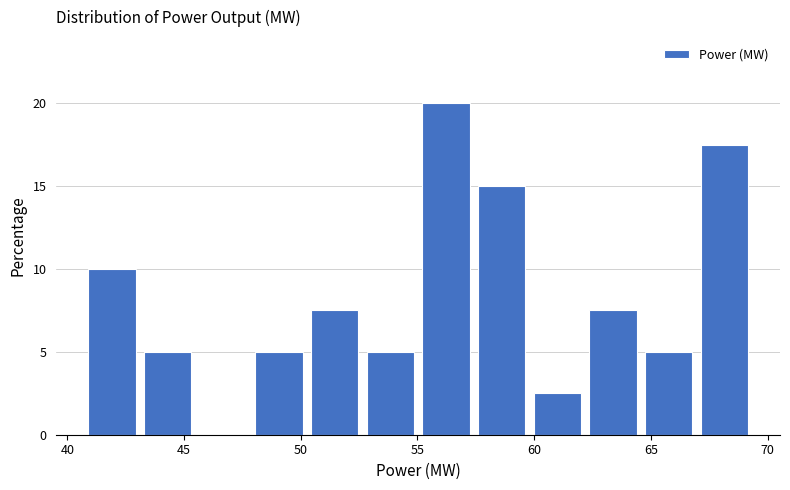

Reading left to right, list every bar in this chart as the range it spans on the x-axis followed by its height. Neither the bar edges nor the heights are printed on the chart, so give them approximately, as read against the axes.

40.5 to 43.0: 10.0
43.0 to 45.5: 5.0
45.5 to 48.0: 0
48.0 to 50.5: 5.0
50.5 to 52.5: 7.5
52.5 to 55.0: 5.0
55.0 to 57.5: 20.0
57.5 to 60.0: 15.0
60.0 to 62.0: 2.5
62.0 to 64.5: 7.5
64.5 to 67.0: 5.0
67.0 to 69.5: 17.5